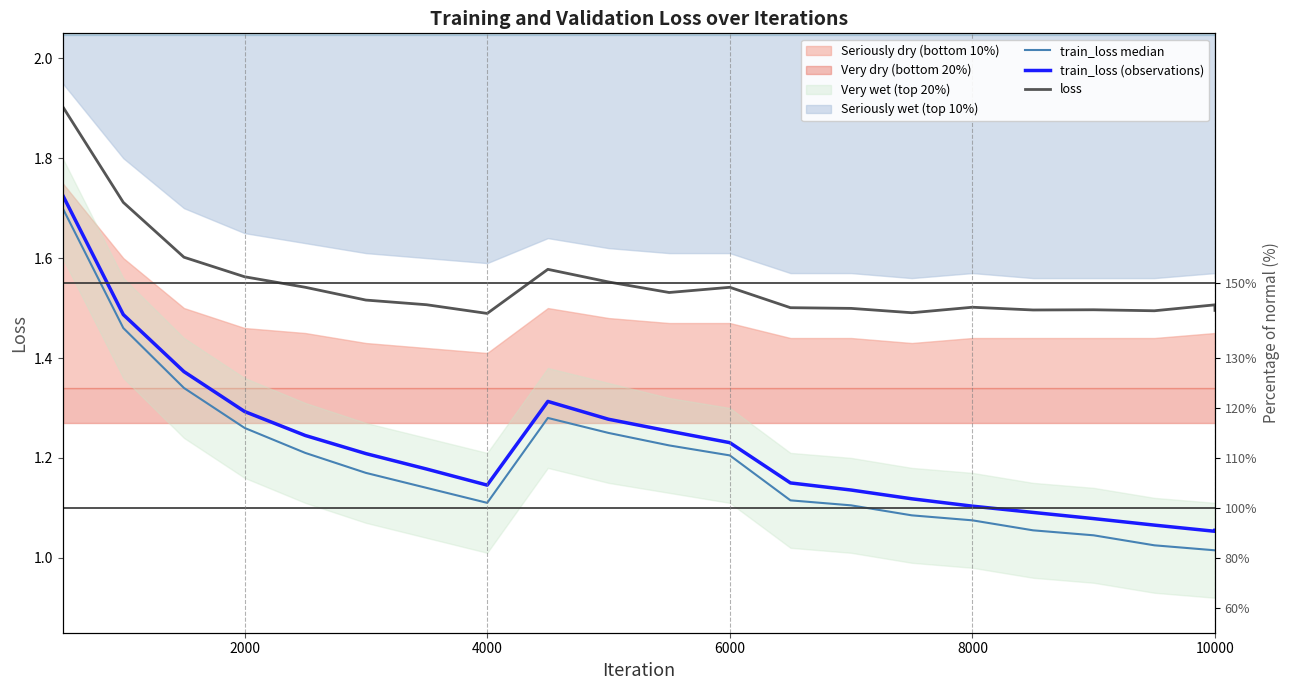

Where is the first local maximum for train_loss?

8